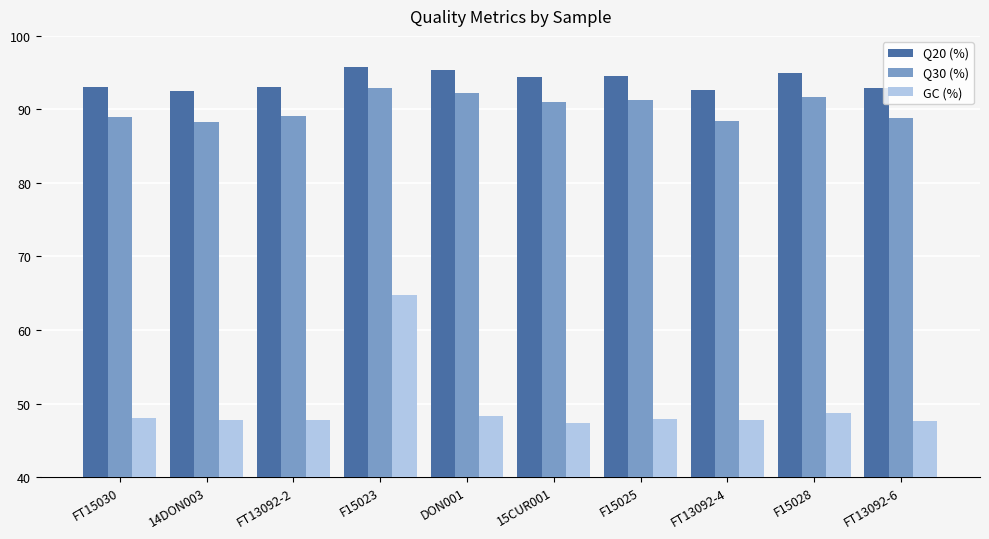

Is it true that Q30 (%) equals 147.3 at F15023?

False